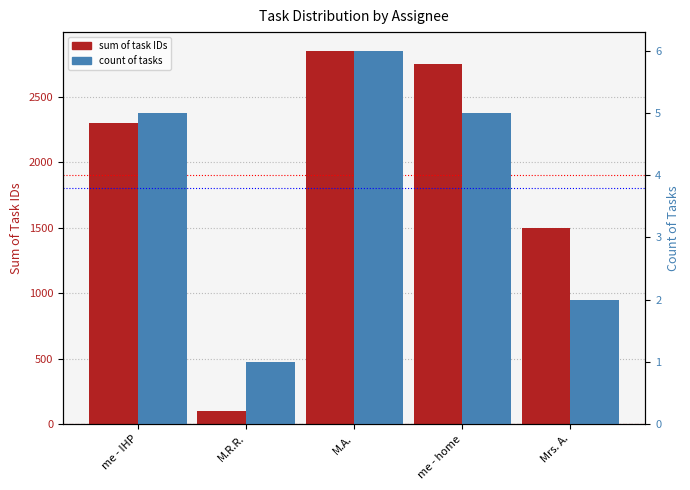

At which category is the sum across all series the highest?

M.A.